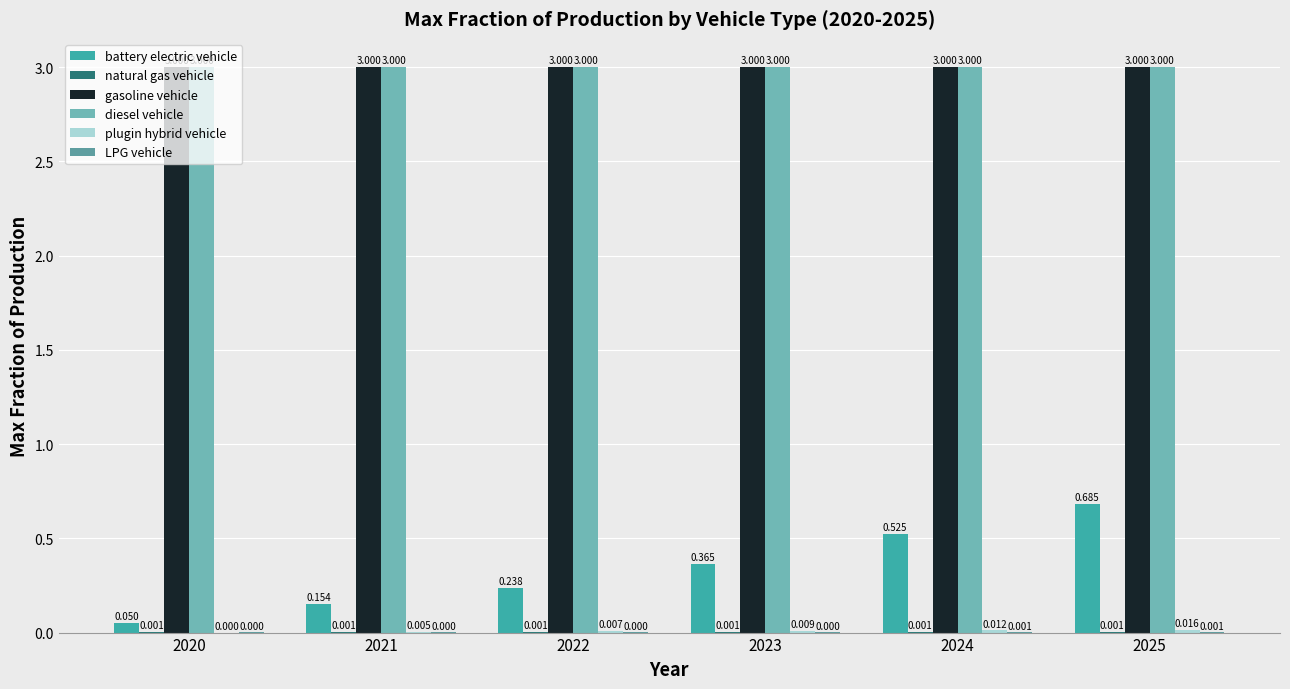

Which series has the largest range (max minus min)?

battery electric vehicle